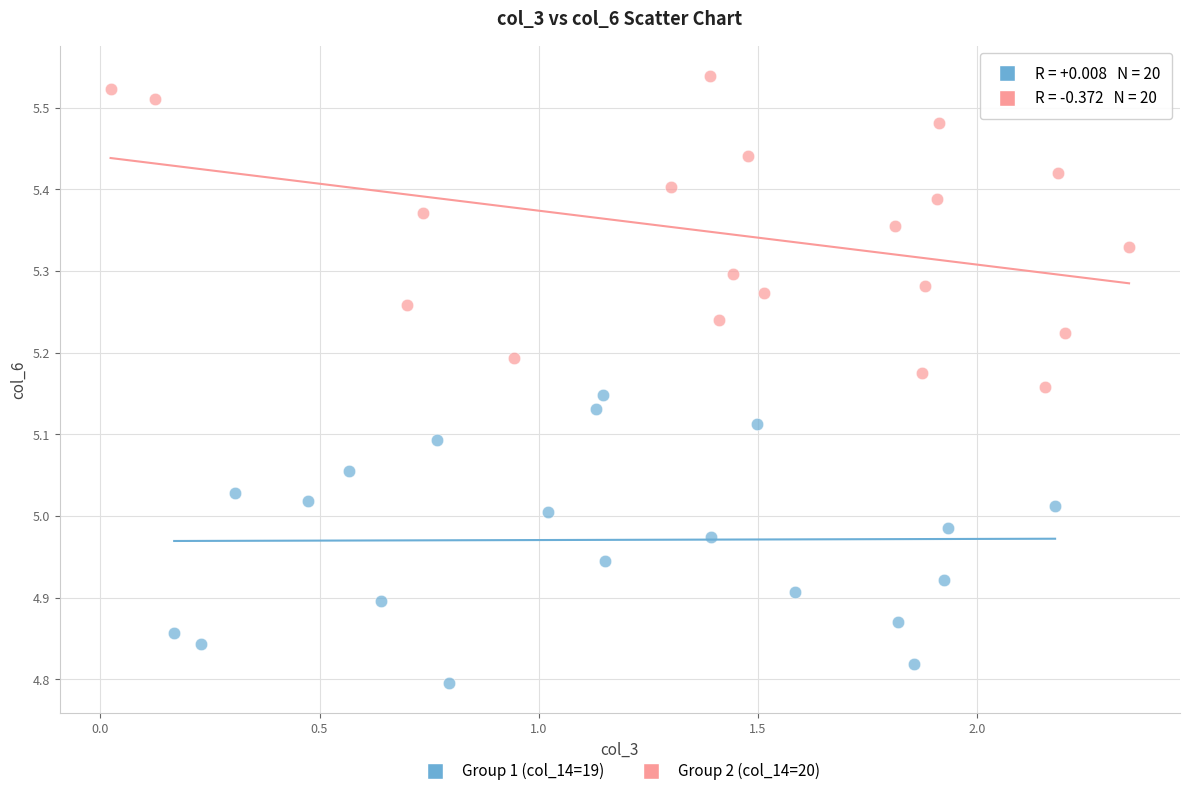

Which series contains the lowest Y value?

Group 1 (col_14=19)